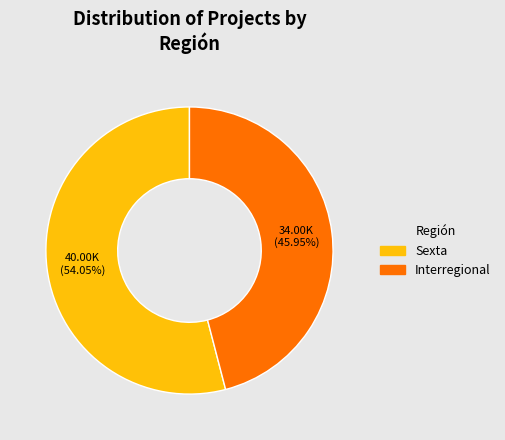

Which category has the smallest portion of the pie?

Interregional